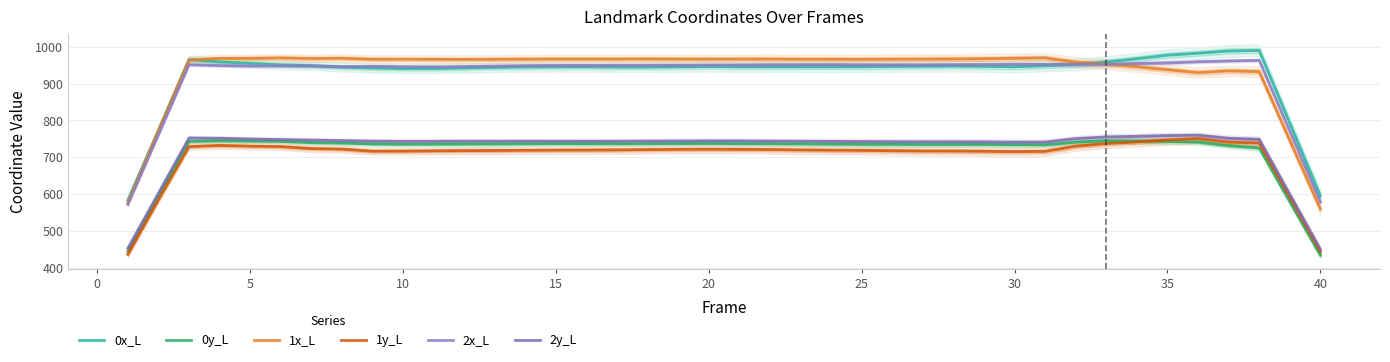

What is the total value across all series at 20?

5087.1